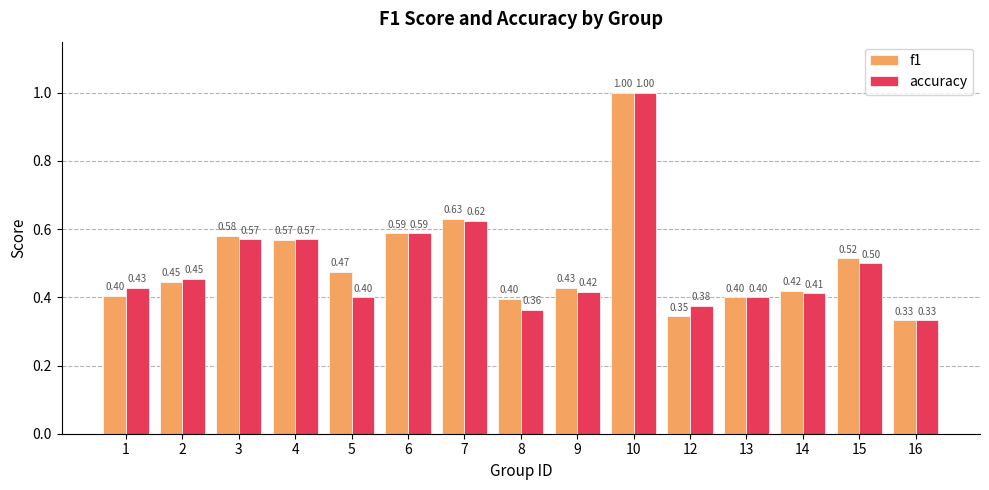

At which category does the chart reach its peak across all series?

10